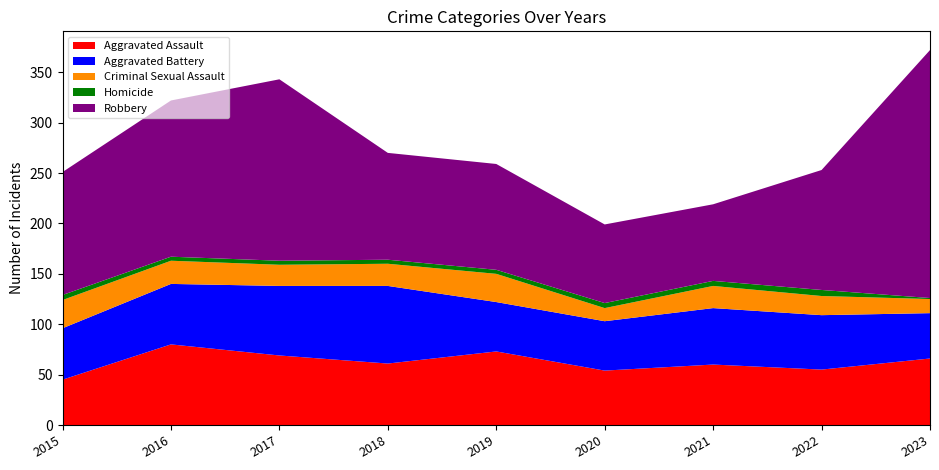

Reading right to left, list all the values displayed in this chart.

Aggravated Assault: 66	55	60	54	73	61	69	80	45
Aggravated Battery: 45	54	56	49	49	77	69	60	51
Criminal Sexual Assault: 14	19	22	13	28	22	21	23	28
Homicide: 1	6	5	5	4	4	4	4	5
Robbery: 246	119	76	78	105	106	180	155	122